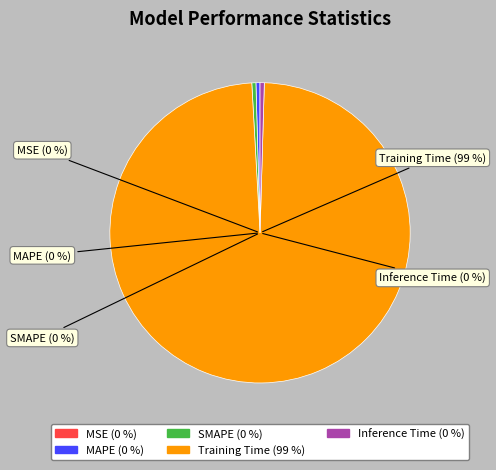

How many segments does this pie chart have?

5